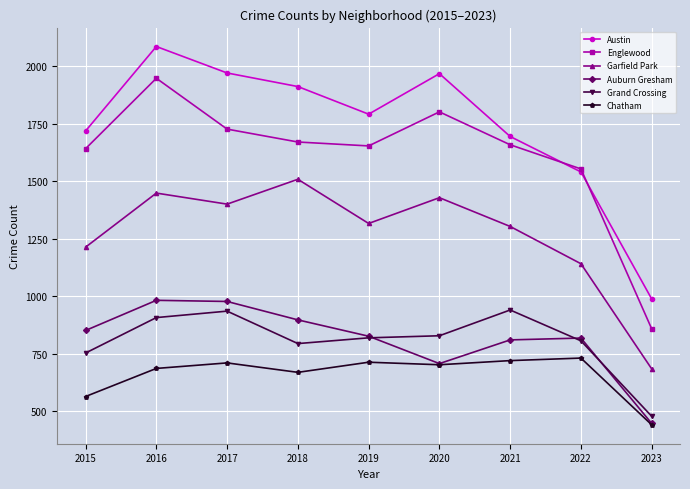

True or false: Englewood has more than 0 points higher than both neighbors.

True